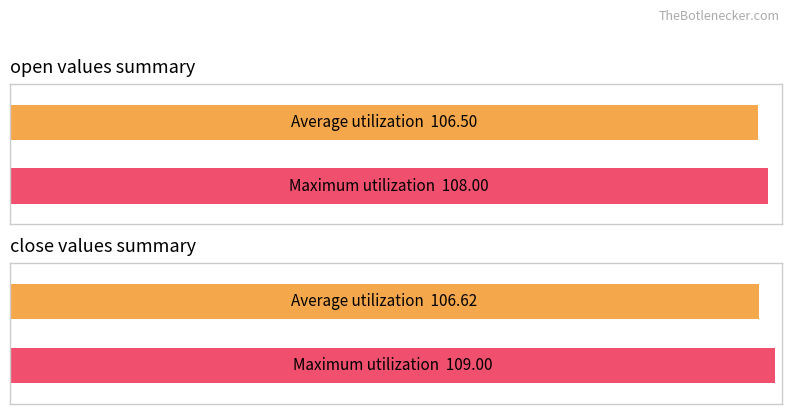

Which series has the largest total across all categories?

Maximum utilization